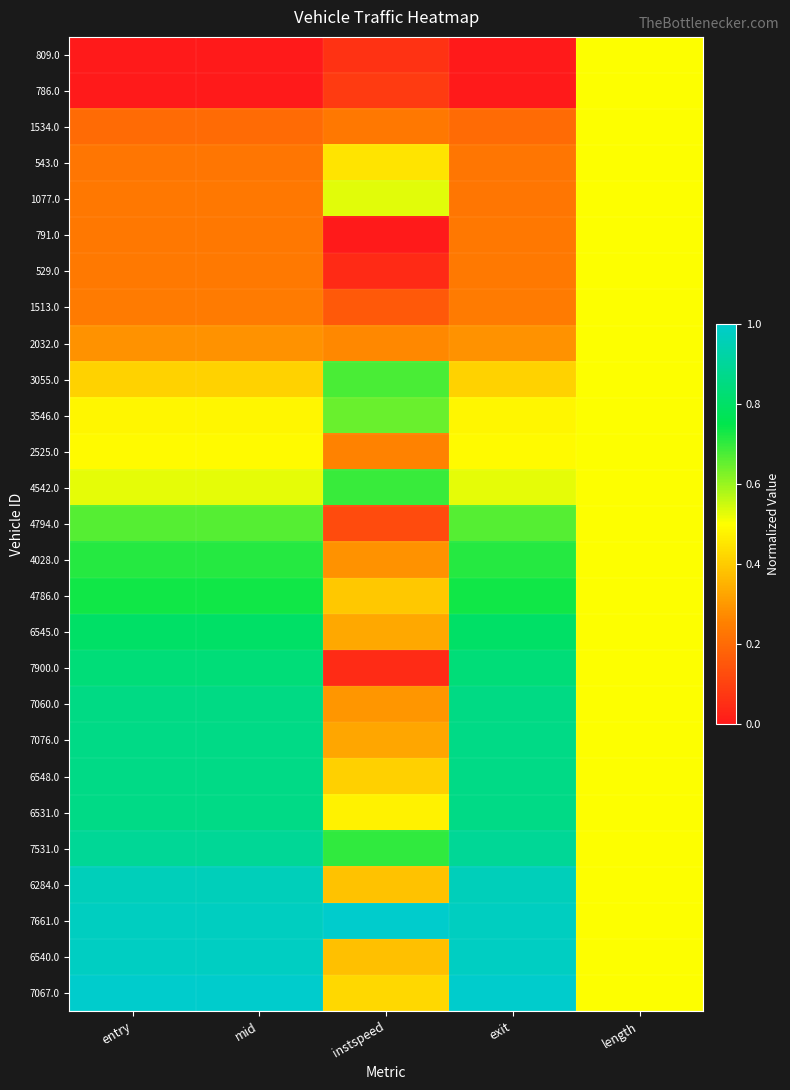

Reading left to right, what are all the values shown in this chart?

809.0: entry=0.0	mid=0.0	instspeed=0.1	exit=0.0	length=0.5
786.0: entry=0.0	mid=0.0	instspeed=0.1	exit=0.0	length=0.5
1534.0: entry=0.2	mid=0.2	instspeed=0.2	exit=0.2	length=0.5
543.0: entry=0.2	mid=0.2	instspeed=0.4	exit=0.2	length=0.5
1077.0: entry=0.2	mid=0.2	instspeed=0.5	exit=0.2	length=0.5
791.0: entry=0.2	mid=0.2	instspeed=0.0	exit=0.2	length=0.5
529.0: entry=0.2	mid=0.2	instspeed=0.0	exit=0.2	length=0.5
1513.0: entry=0.2	mid=0.2	instspeed=0.2	exit=0.2	length=0.5
2032.0: entry=0.3	mid=0.3	instspeed=0.3	exit=0.3	length=0.5
3055.0: entry=0.4	mid=0.4	instspeed=0.7	exit=0.4	length=0.5
3546.0: entry=0.5	mid=0.5	instspeed=0.6	exit=0.5	length=0.5
2525.0: entry=0.5	mid=0.5	instspeed=0.3	exit=0.5	length=0.5
4542.0: entry=0.5	mid=0.5	instspeed=0.7	exit=0.5	length=0.5
4794.0: entry=0.7	mid=0.7	instspeed=0.1	exit=0.7	length=0.5
4028.0: entry=0.7	mid=0.7	instspeed=0.3	exit=0.7	length=0.5
4786.0: entry=0.7	mid=0.7	instspeed=0.4	exit=0.7	length=0.5
6545.0: entry=0.8	mid=0.8	instspeed=0.3	exit=0.8	length=0.5
7900.0: entry=0.8	mid=0.8	instspeed=0.0	exit=0.8	length=0.5
7060.0: entry=0.9	mid=0.9	instspeed=0.3	exit=0.9	length=0.5
7076.0: entry=0.9	mid=0.9	instspeed=0.3	exit=0.9	length=0.5
6548.0: entry=0.9	mid=0.9	instspeed=0.4	exit=0.9	length=0.5
6531.0: entry=0.9	mid=0.9	instspeed=0.5	exit=0.9	length=0.5
7531.0: entry=0.9	mid=0.9	instspeed=0.7	exit=0.9	length=0.5
6284.0: entry=1.0	mid=1.0	instspeed=0.4	exit=1.0	length=0.5
7661.0: entry=1.0	mid=1.0	instspeed=1.0	exit=1.0	length=0.5
6540.0: entry=1.0	mid=1.0	instspeed=0.4	exit=1.0	length=0.5
7067.0: entry=1.0	mid=1.0	instspeed=0.4	exit=1.0	length=0.5